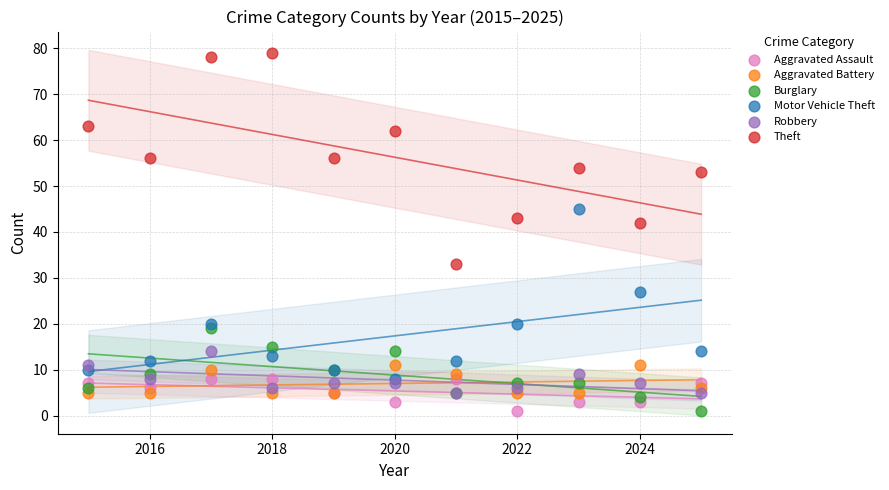

Across all series, what Y value is closest to 40?

42